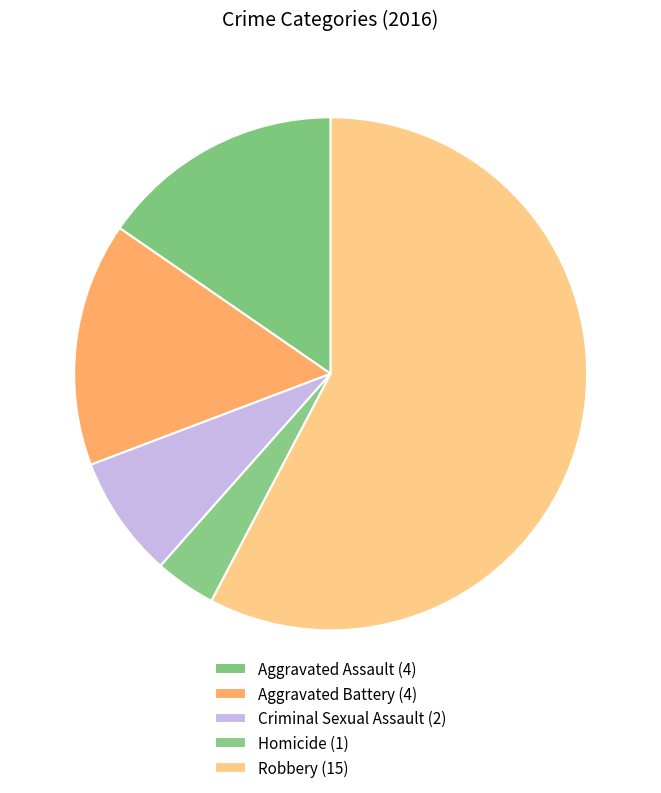

Does Aggravated Assault account for over 50% of the chart?

No